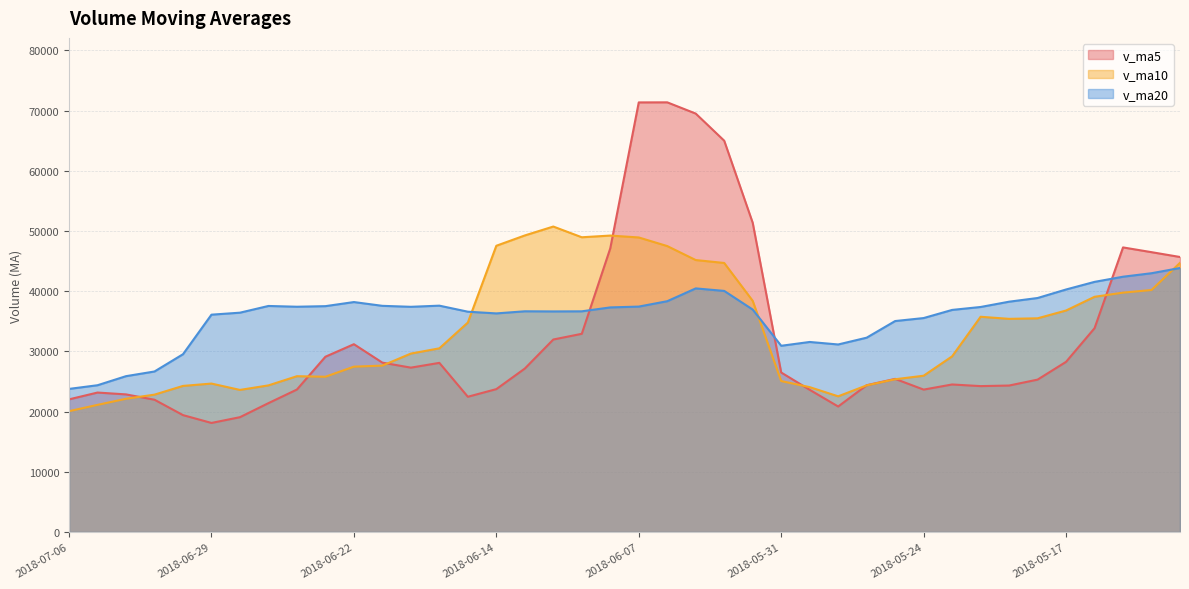

Which series has the largest total across all categories?

v_ma20